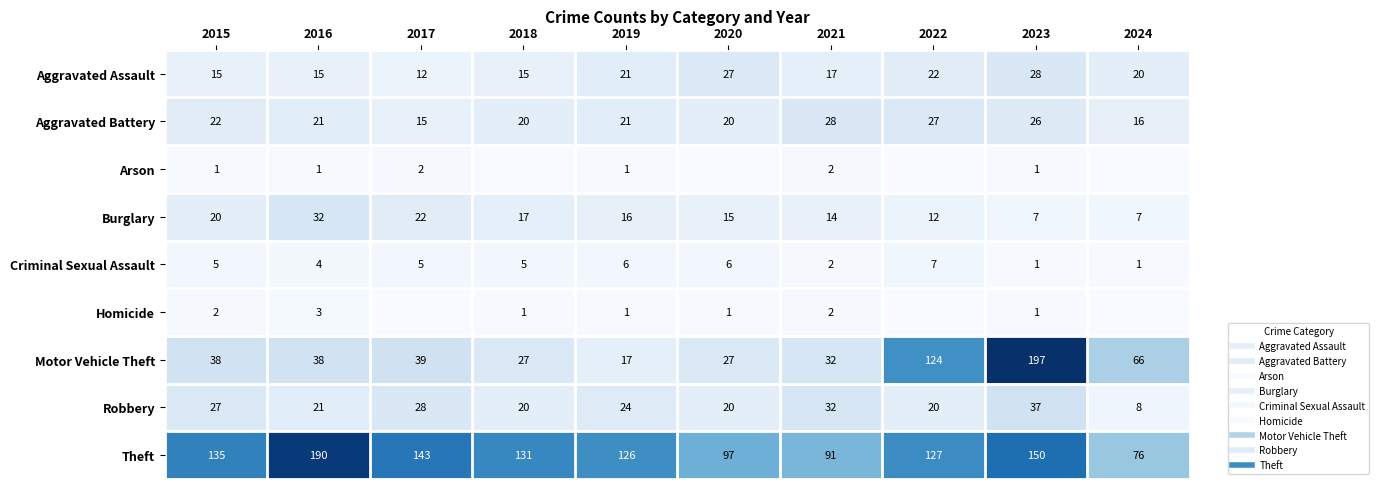

How many data points does each series have?

10